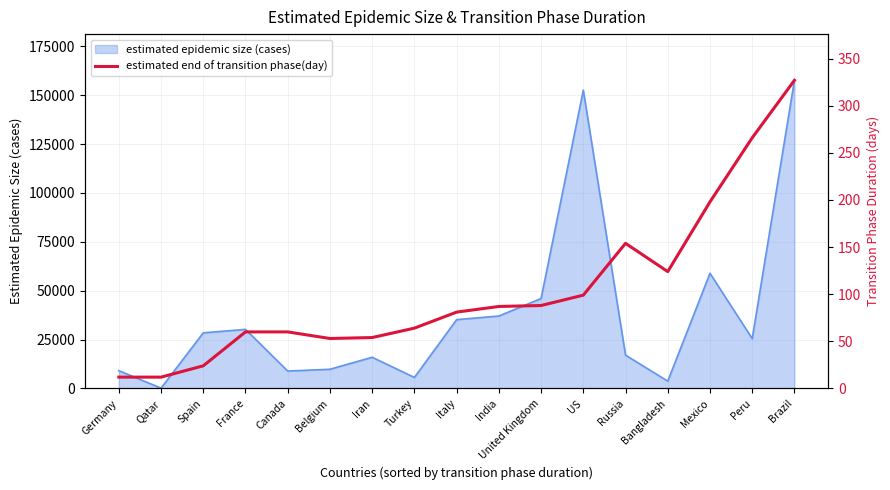

True or false: the data has more than 0 interior local peaks.

True